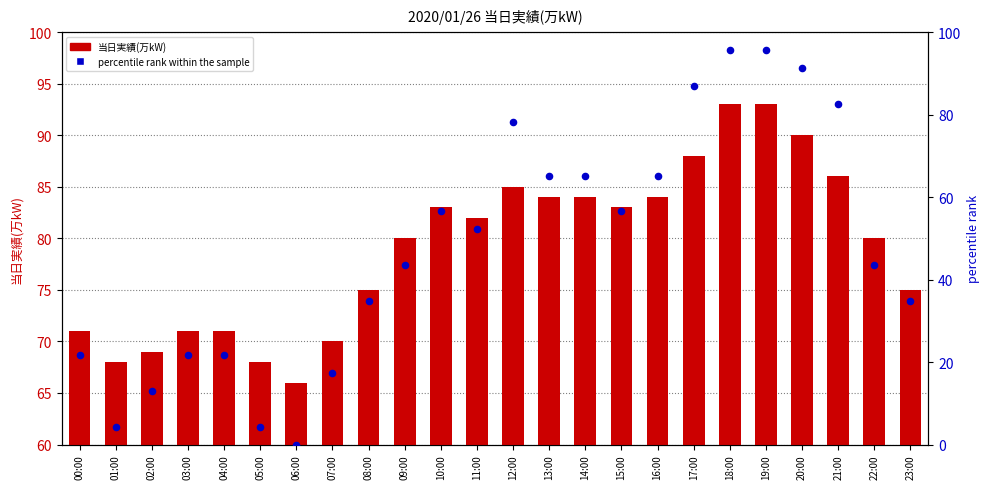

At how many categories does at least one series exceed 27?

24